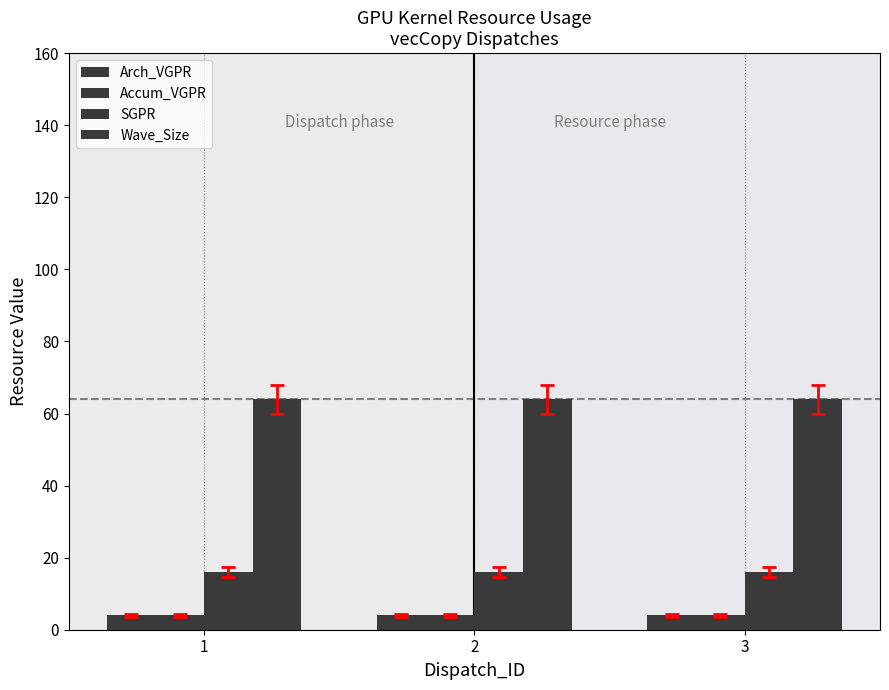

What is the total value across all series at 3?

88